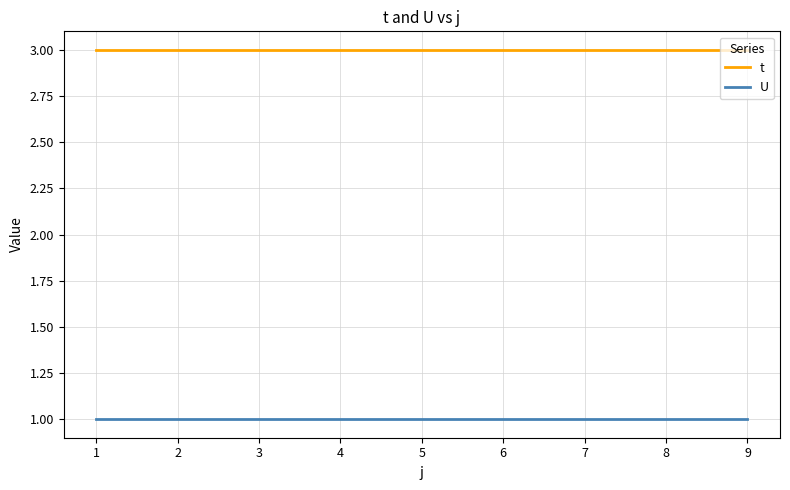

What is the greatest value displayed?

3